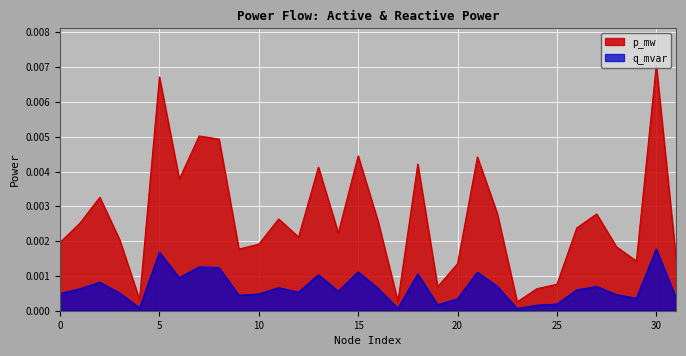

Rank the series at 9 from lowest to highest value.

q_mvar, p_mw